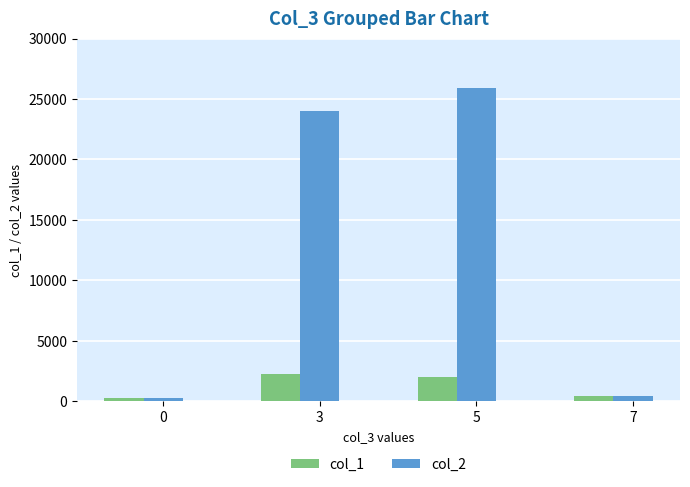

Reading left to right, transcribe all the data shown in this chart.

col_1: 319	2252	2025	448
col_2: 319	24026	25917	448